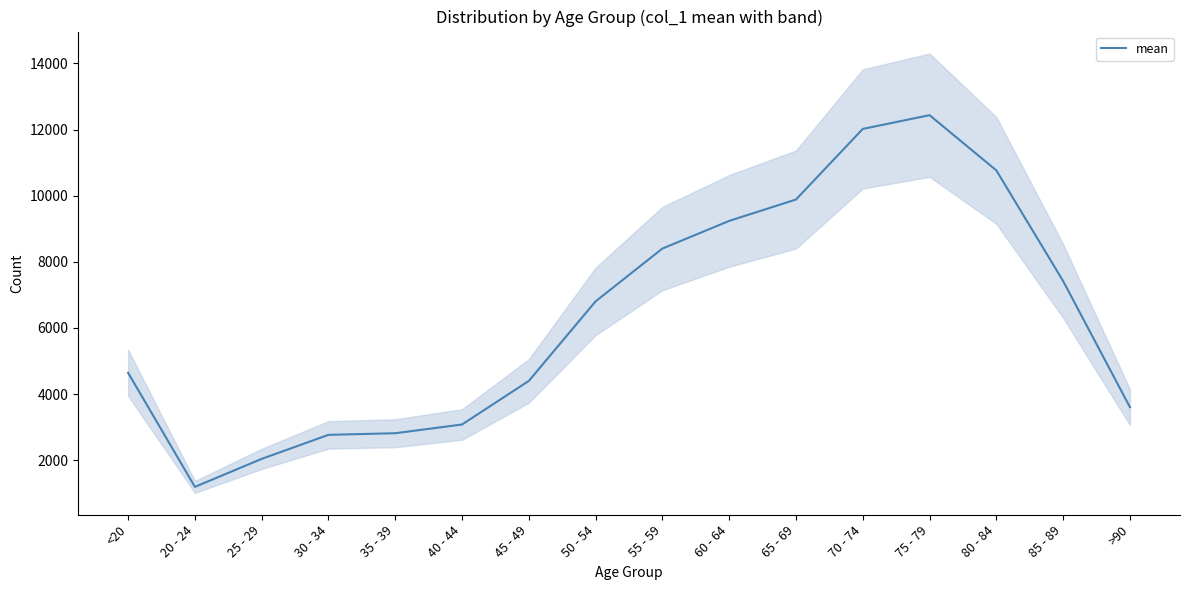

Approximately how many times larger is the value at 85 - 89 compared to 25 - 29?

3.6